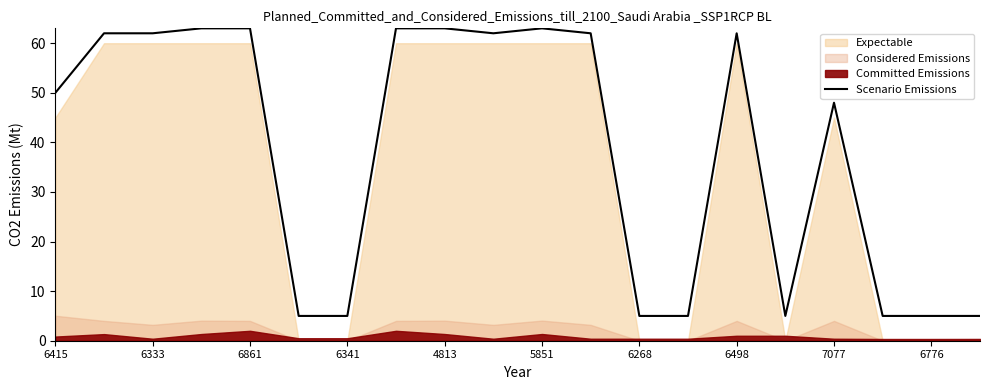

The value of Scenario Emissions at 6415 is 50. True or false?

True